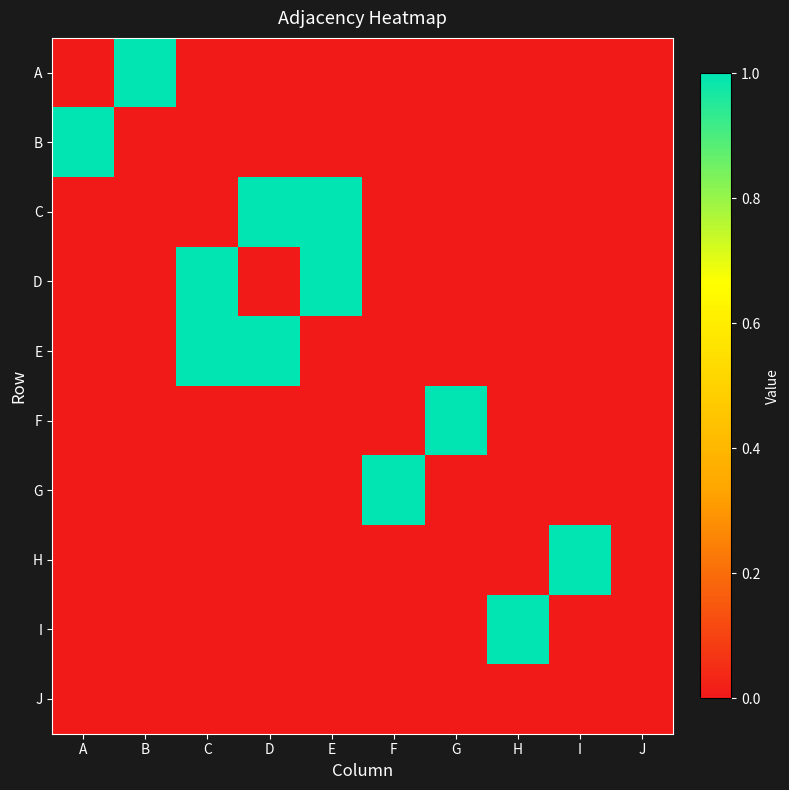

Which label corresponds to the largest value in the chart?

B